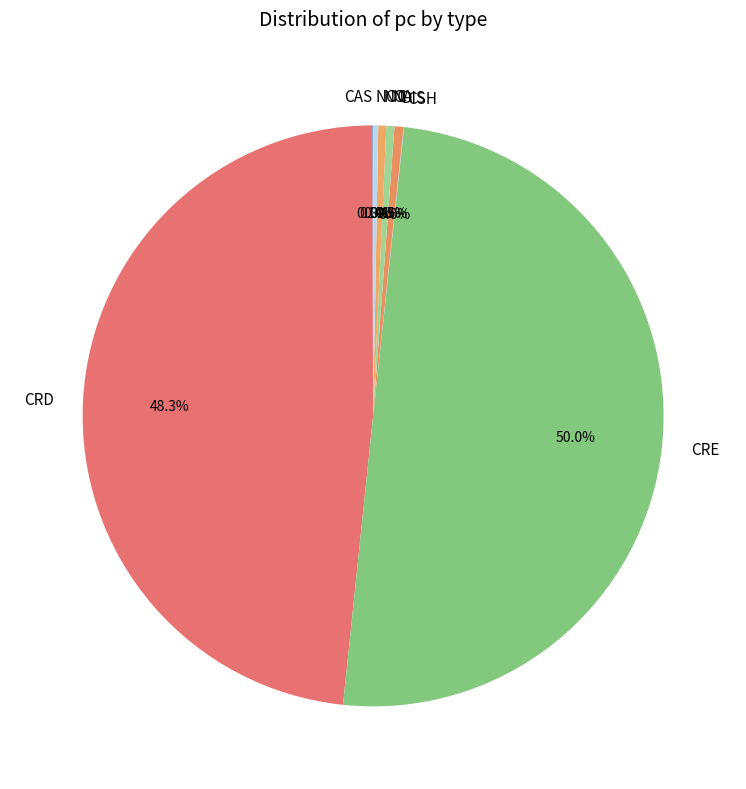

Which category has the biggest portion of the pie?

CRE